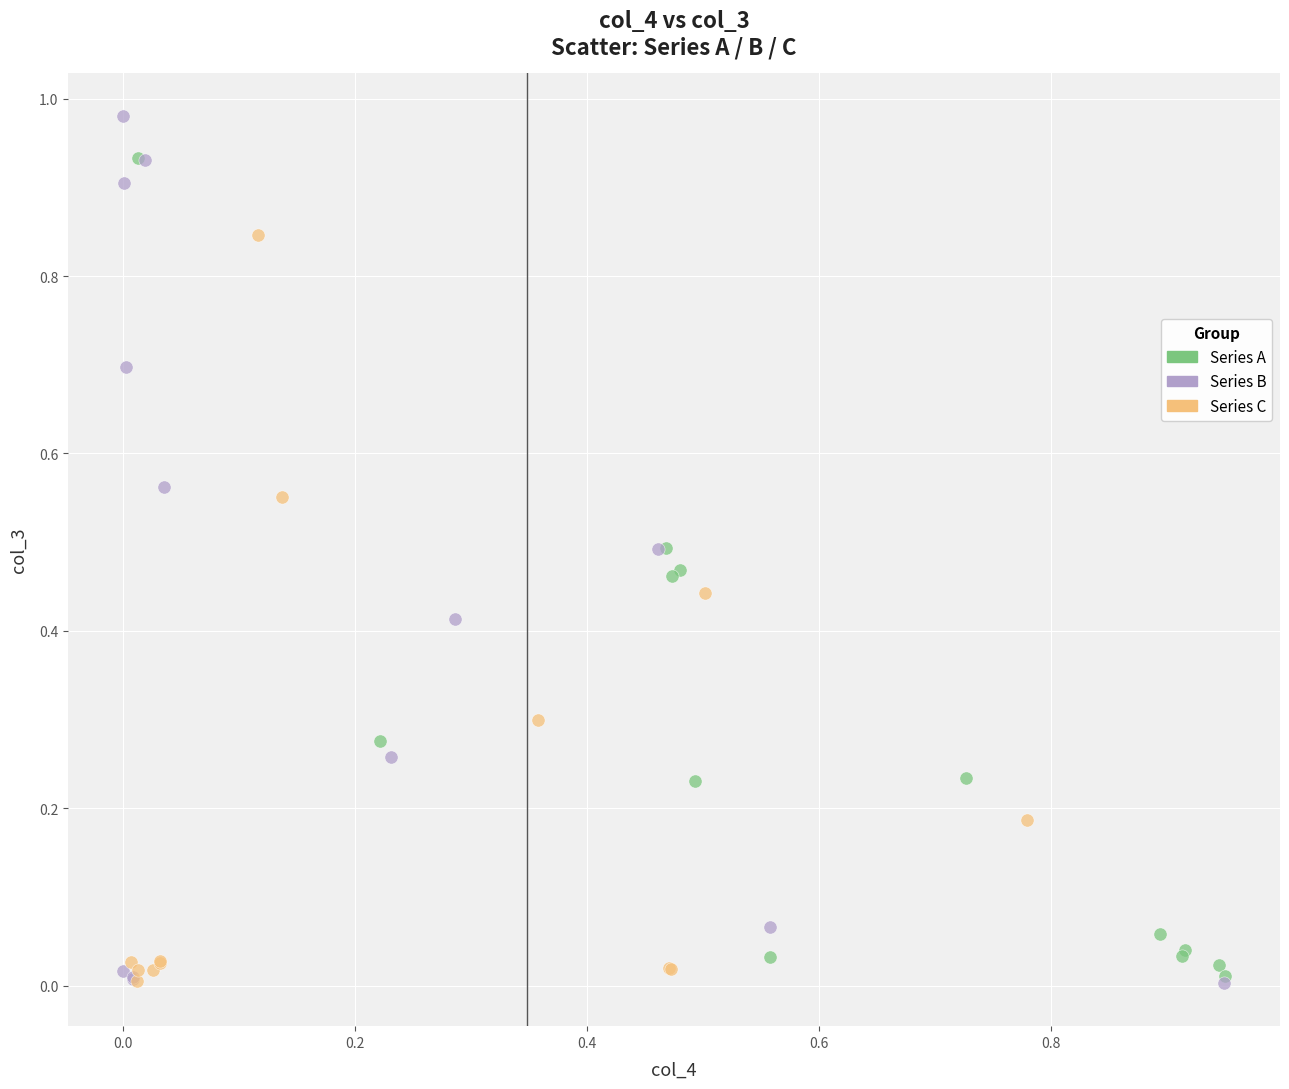

Which series reaches the maximum Y coordinate?

Series B